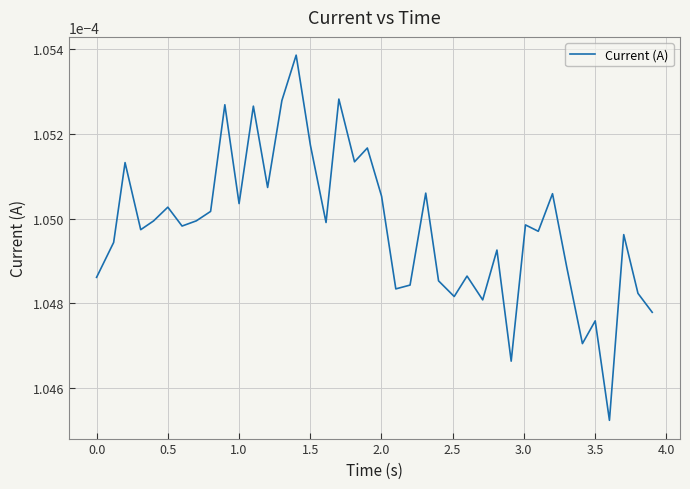

Does the chart have visible grid lines?

Yes